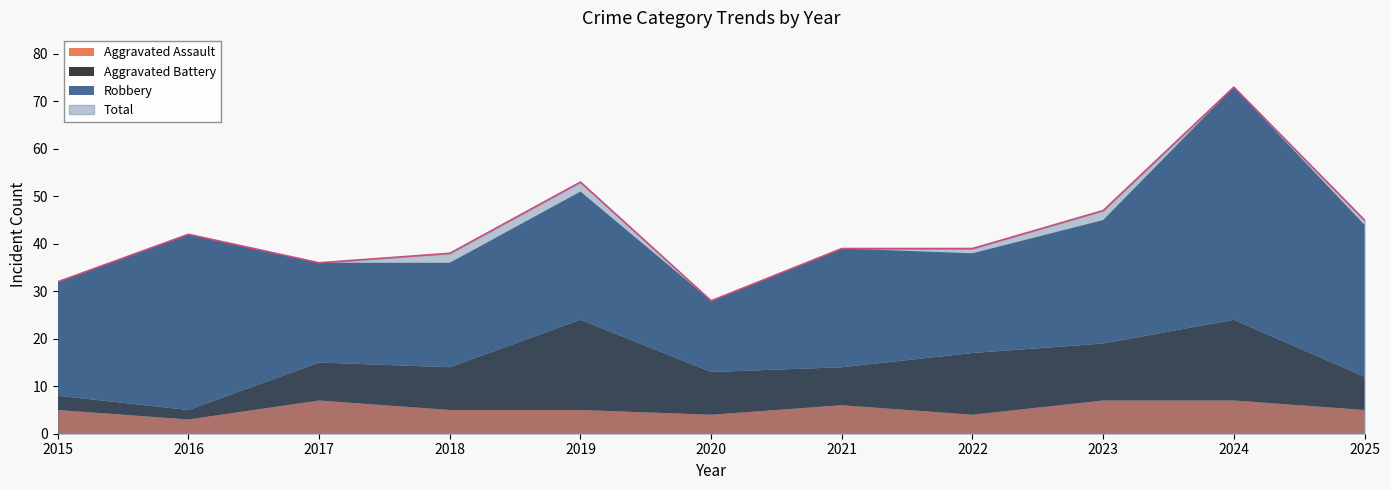

What is the value of the Aggravated Battery point at the 2nd from the left?

2